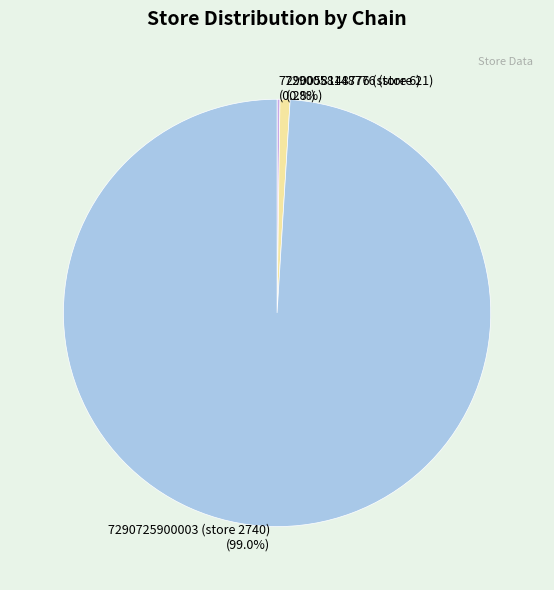

Is it true that 7290058148776 (store 21) is 1% of the pie?

True